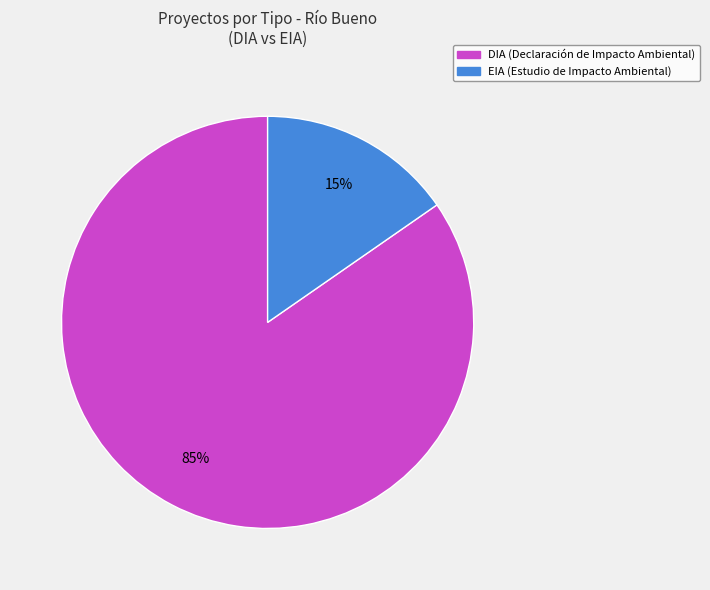

Rank the categories by value from highest to lowest.

DIA, EIA